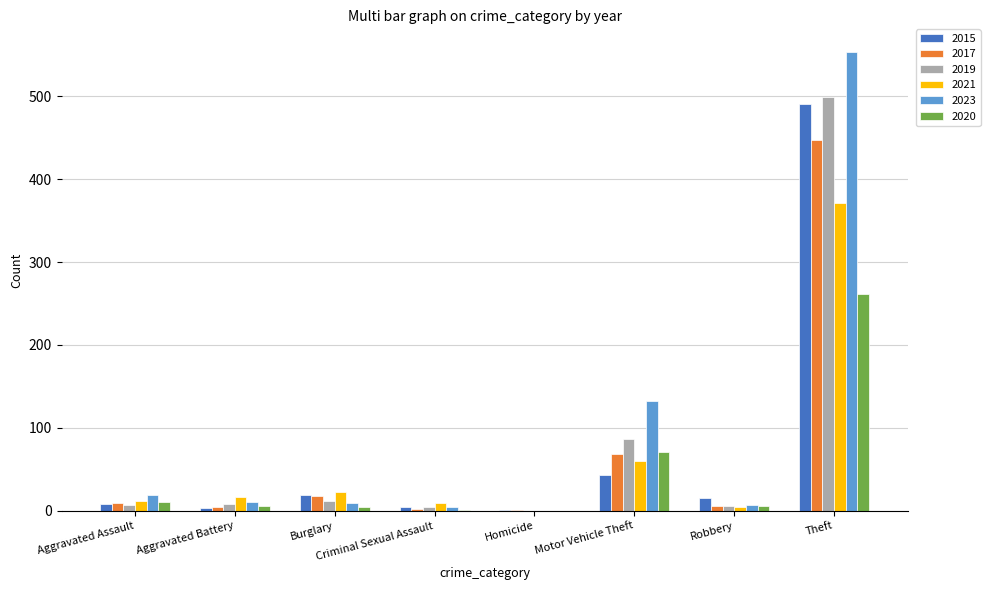

At which label does 2015 first exceed 15?

Burglary